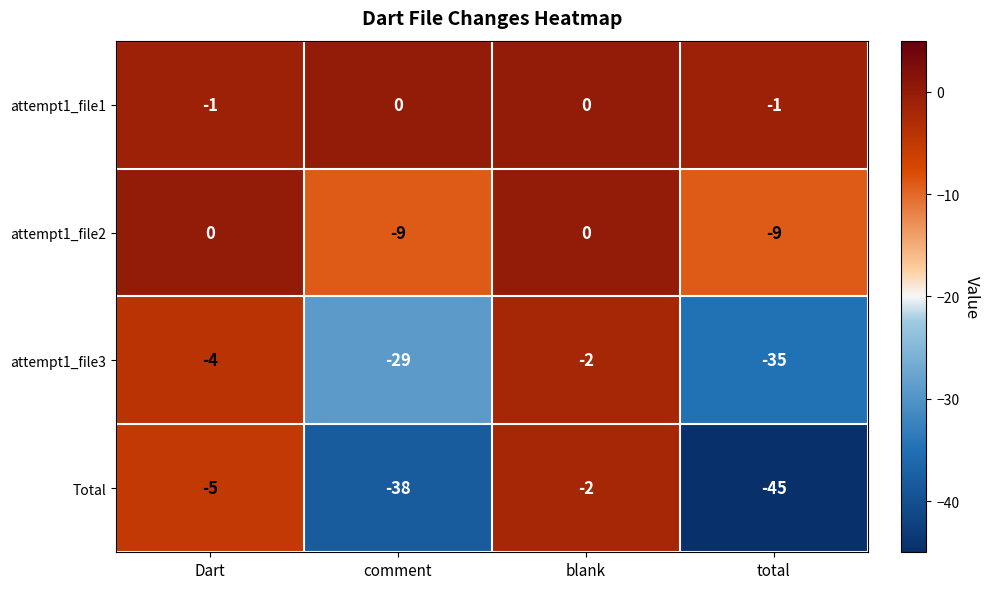

How many distinct data groups are displayed?

4